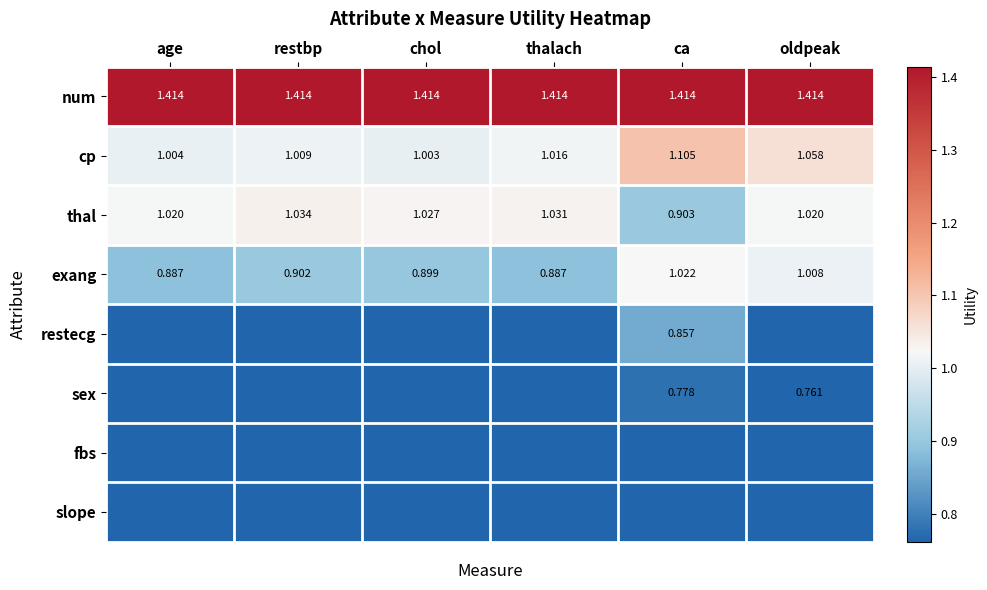

At which label is cp closest to 1?

chol